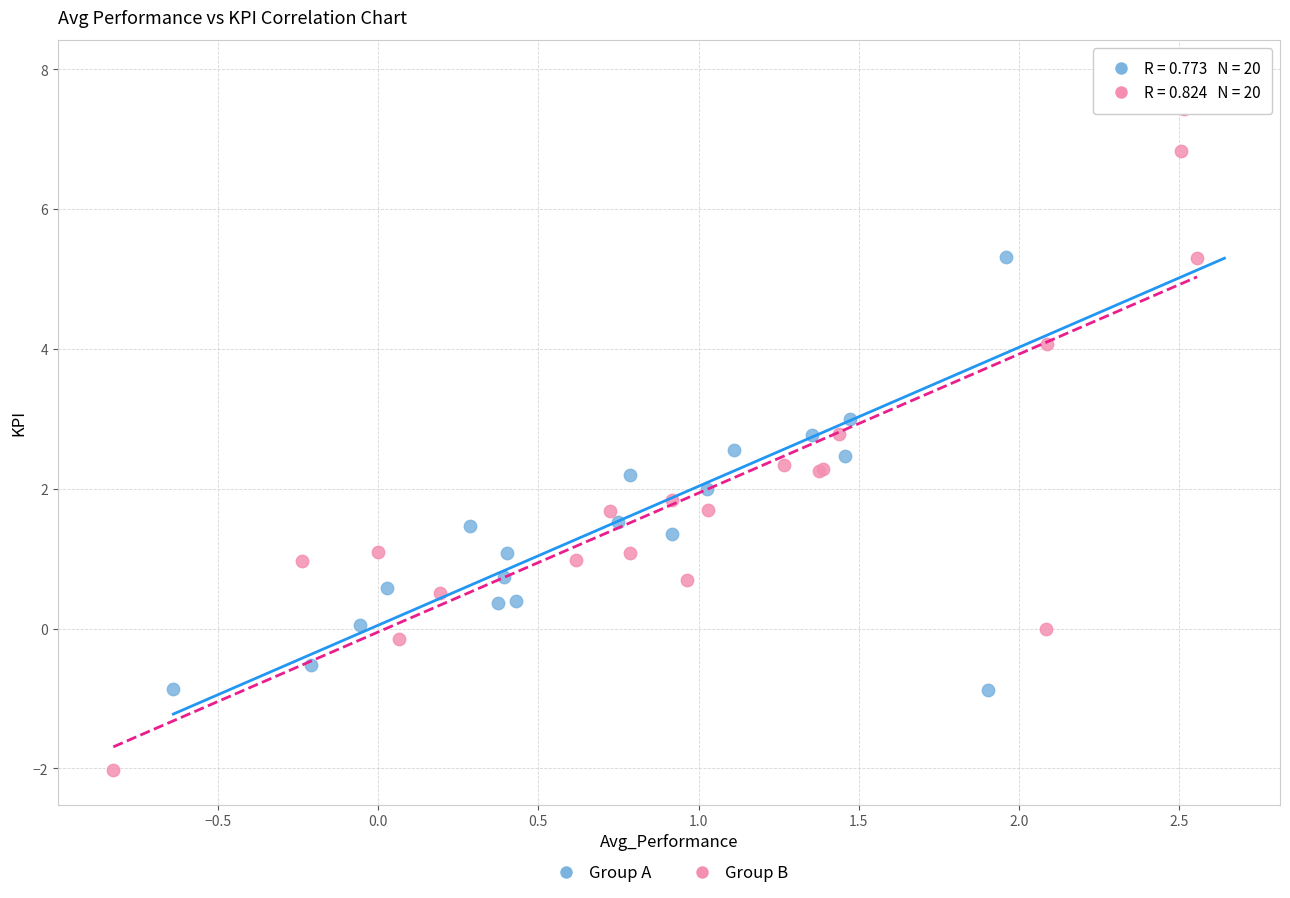

Which series reaches the maximum Y coordinate?

Group A